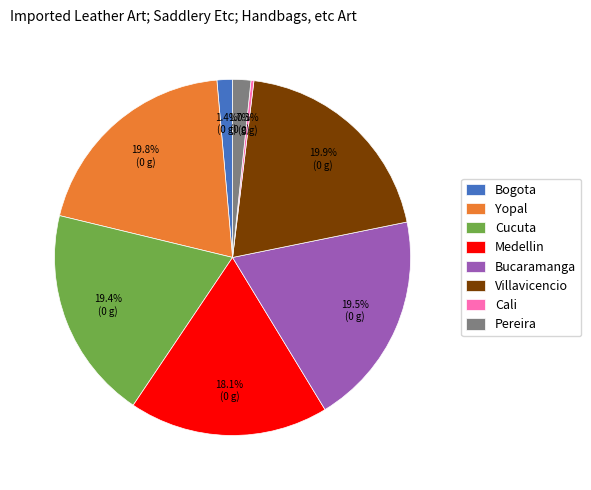

True or false: Medellin accounts for 4% of the total.

False